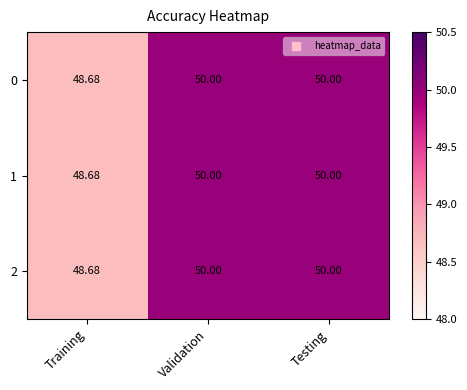

What is the maximum value shown in the chart?

50.0